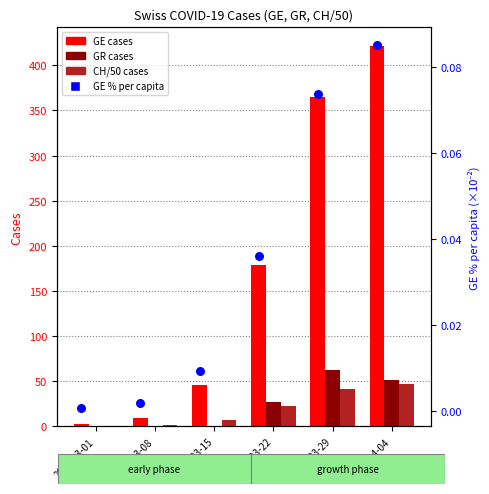

Which series has the widest spread of Y values?

GE